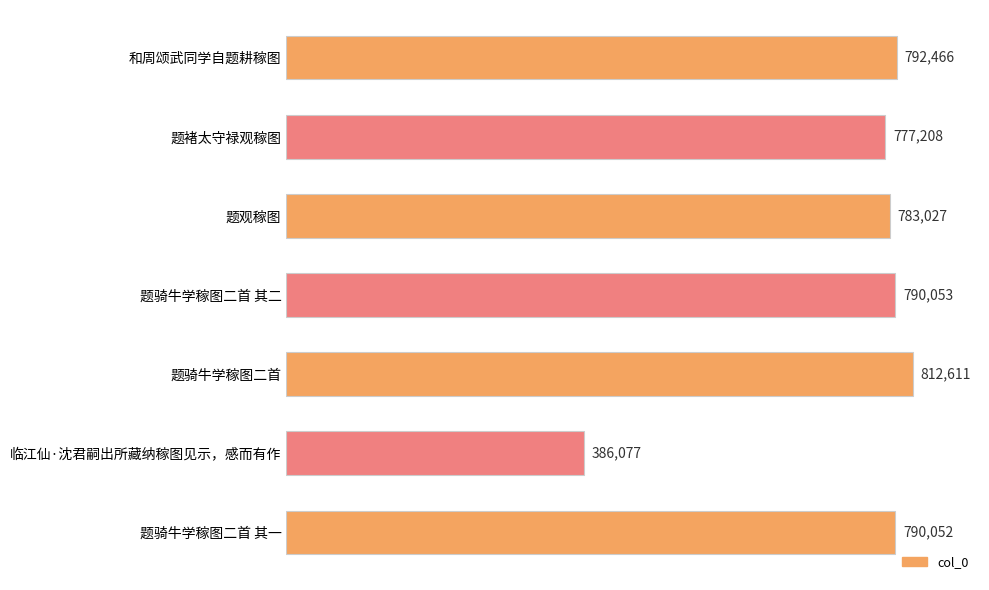

What is the minimum value shown in the chart?

386077